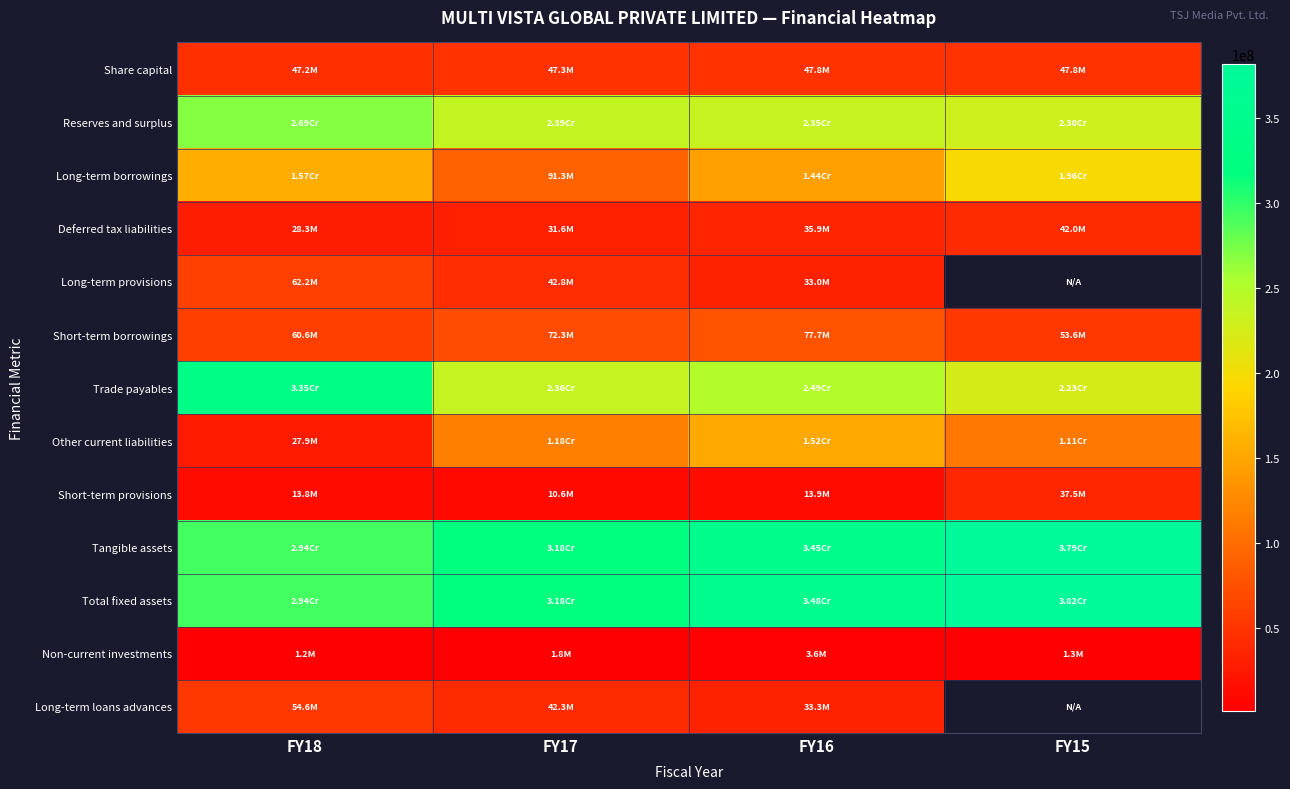

Which series has the largest total across all categories?

Total fixed assets